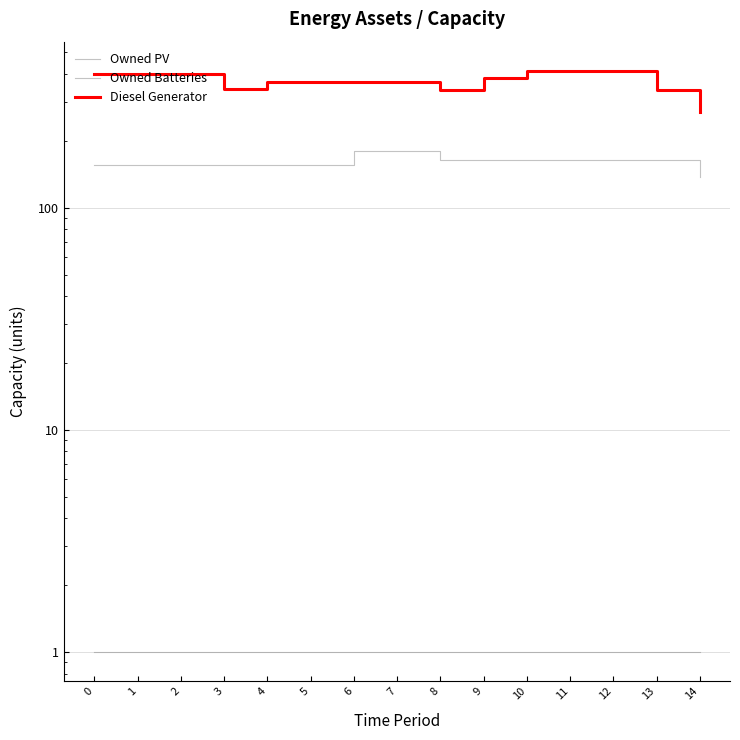

At how many categories does at least one series exceed 263?

15